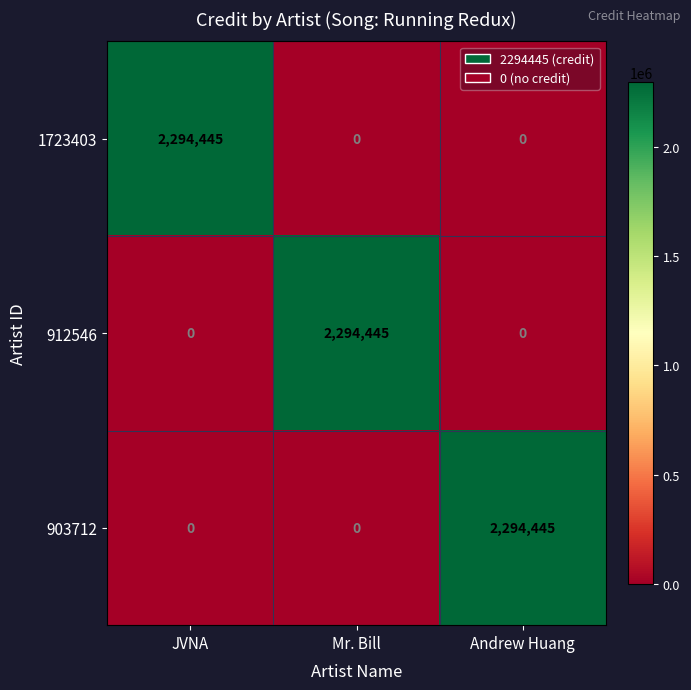

What is the total value across all series at Andrew Huang?

2294445